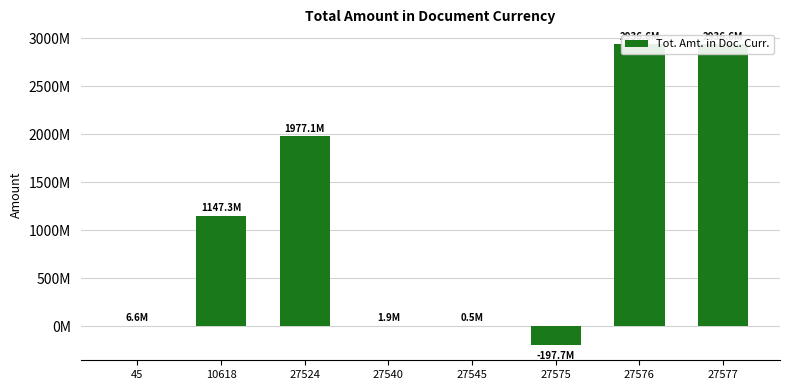

How many values are below zero?

1